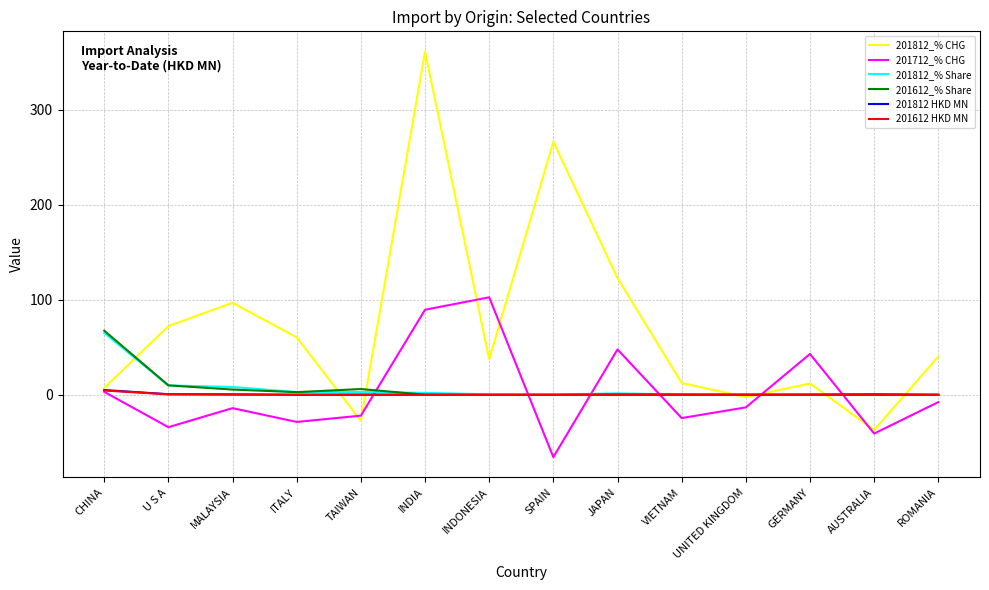

What are all the series names shown in the legend?

201812_% CHG, 201712_% CHG, 201812_% Share, 201612_% Share, 201812 HKD MN, 201612 HKD MN